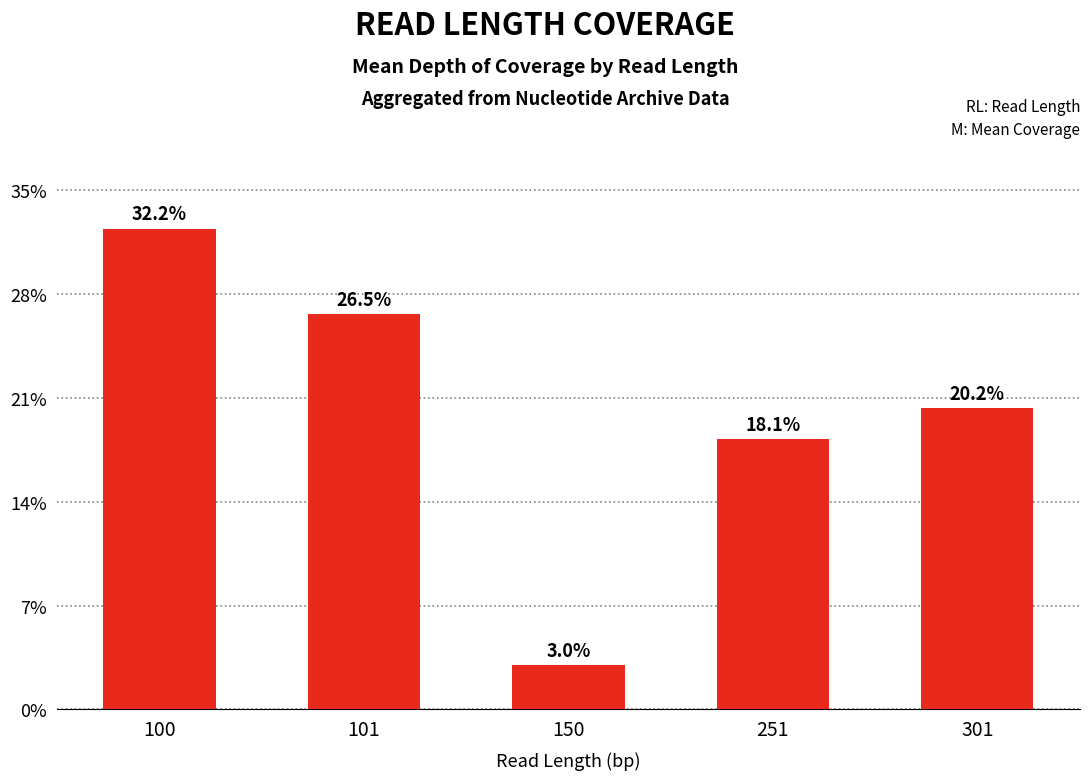

How many data points are less than 116?

2